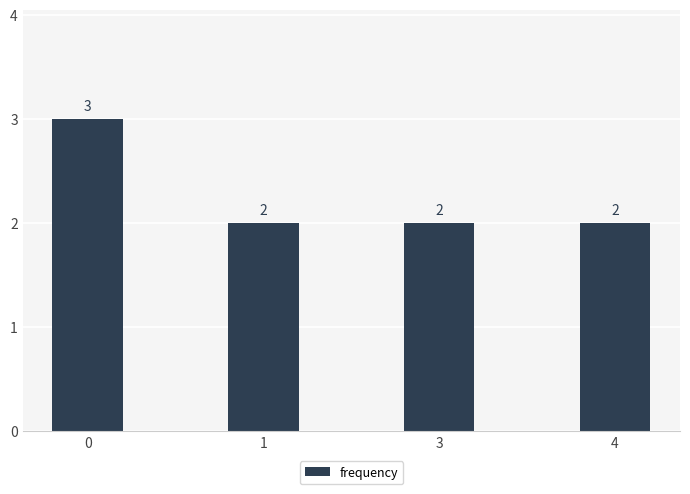

What is the greatest value displayed?

3